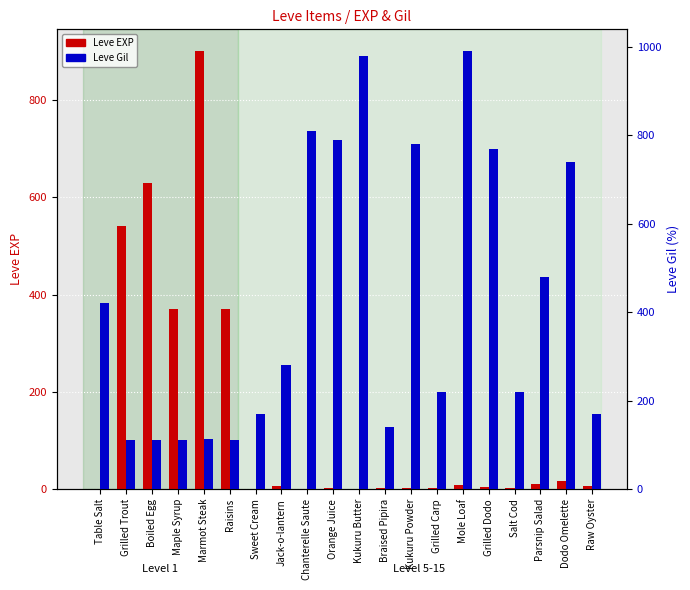

What is the difference between the Leve Gil values at Dodo Omelette and Jack-o-lantern?

460